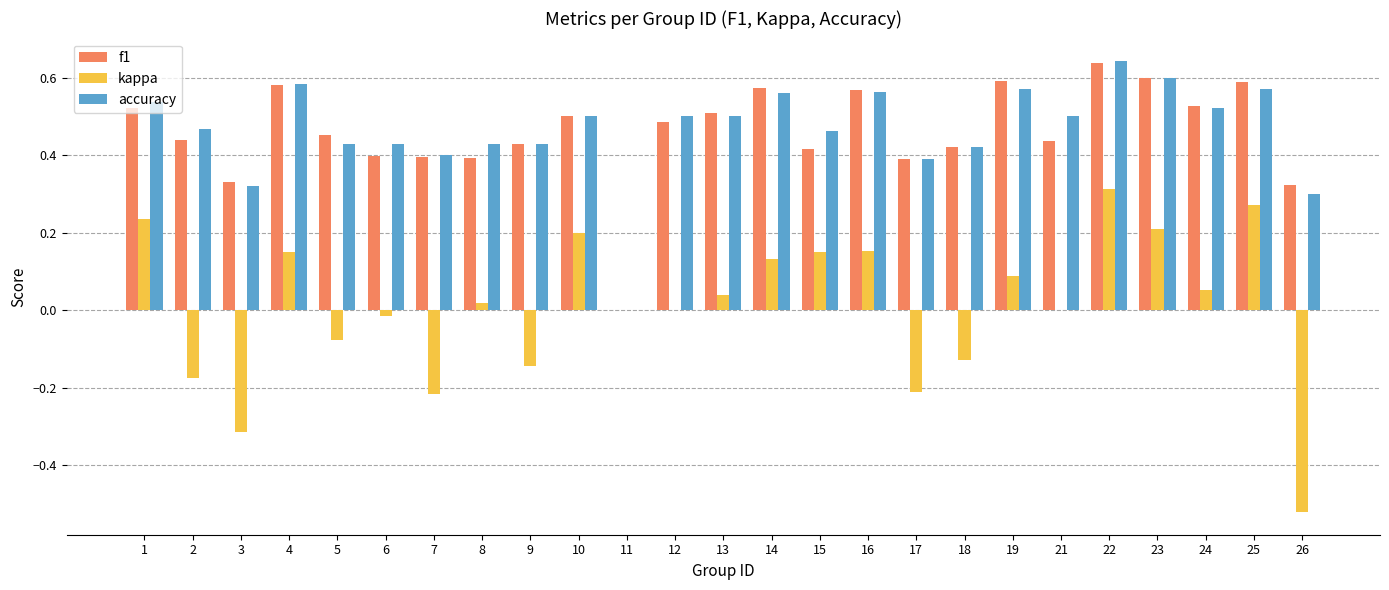

Is it true that accuracy equals 0.6 at 22?

True